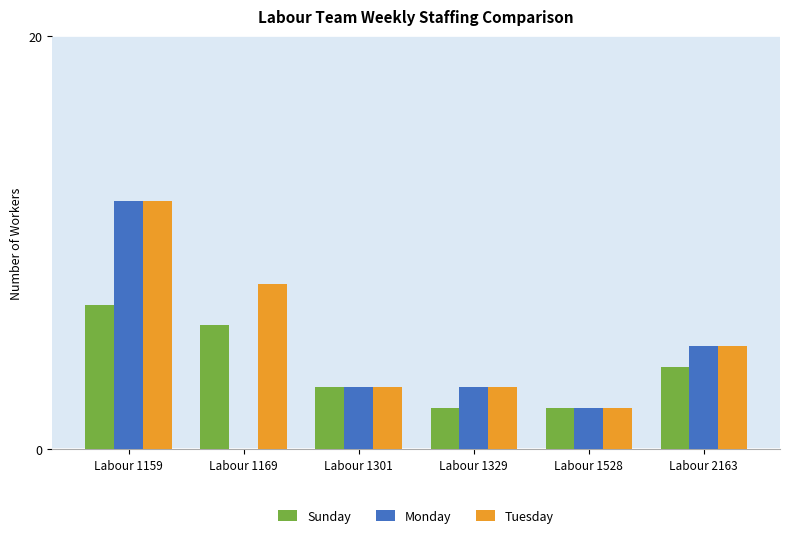

True or false: Monday has a value of 12 at Labour 1159.

True